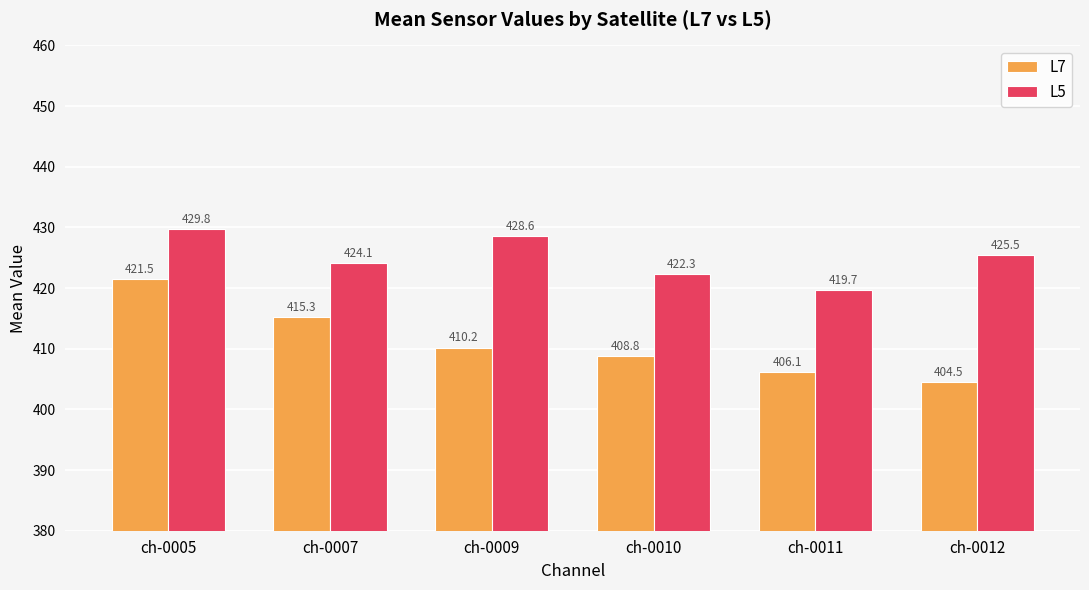

At which label does L7 reach its peak?

ch-0005